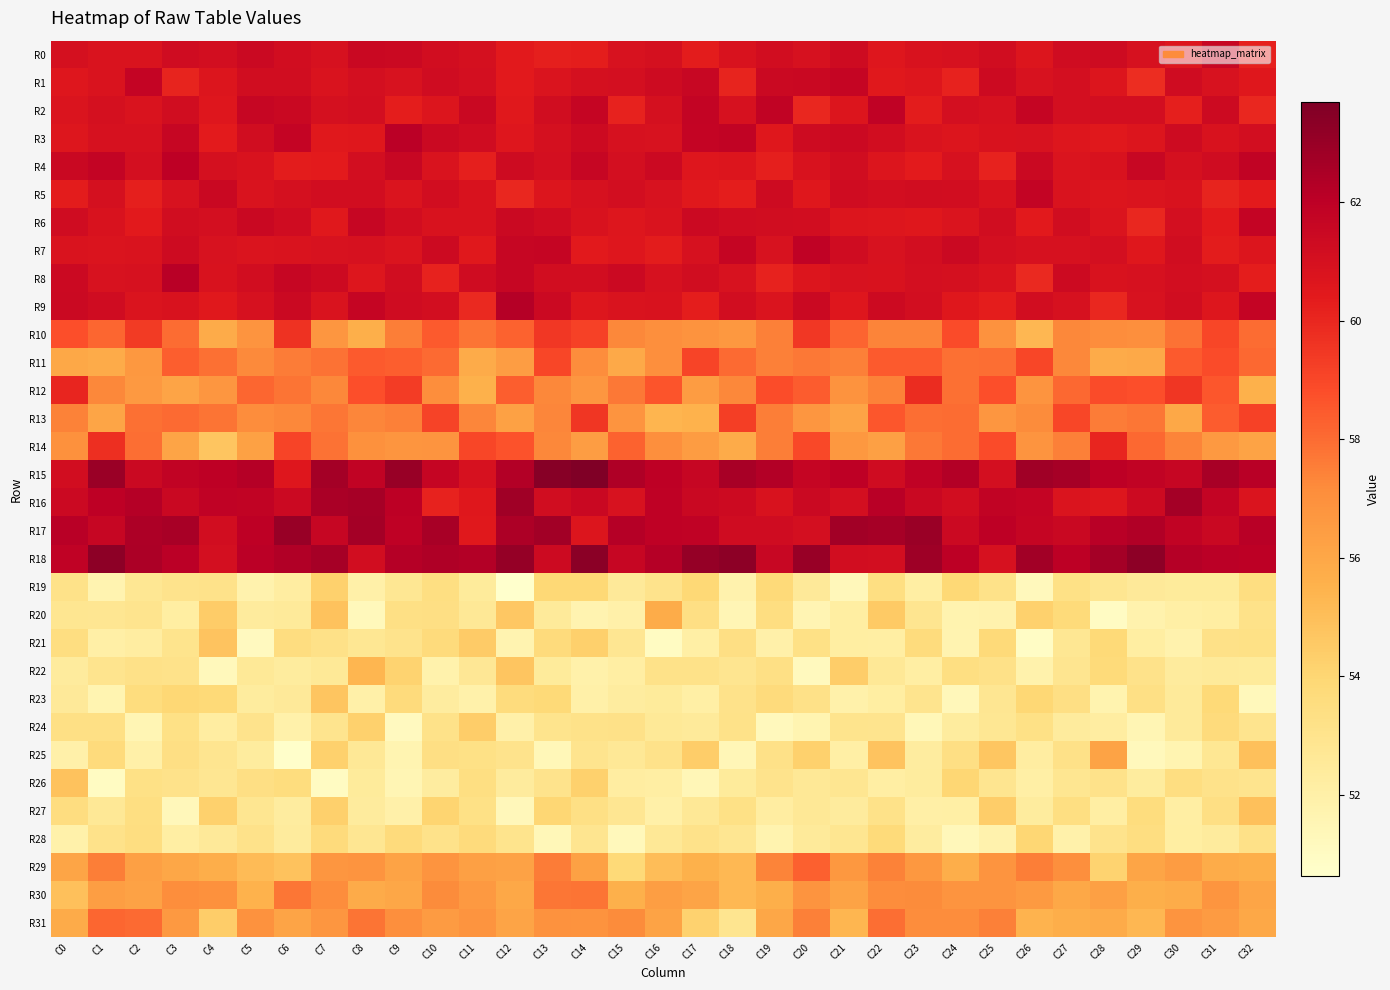

Reading right to left, transcribe all the data shown in this chart.

R0: C32=60.2	C31=61.6	C30=60.6	C29=60.9	C28=61.3	C27=61.2	C26=60.7	C25=61.2	C24=61.0	C23=60.8	C22=60.6	C21=61.3	C20=61.0	C19=61.1	C18=60.8	C17=60.3	C16=61.0	C15=60.9	C14=60.3	C13=60.2	C12=60.4	C11=61.0	C10=61.1	C9=61.5	C8=61.5	C7=60.9	C6=61.1	C5=61.5	C4=61.1	C3=61.3	C2=60.8	C1=60.8	C0=61.0
R1: C32=60.5	C31=60.9	C30=61.3	C29=59.8	C28=60.7	C27=61.0	C26=60.9	C25=61.3	C24=60.1	C23=60.6	C22=60.5	C21=61.7	C20=61.5	C19=61.5	C18=60.1	C17=61.6	C16=61.3	C15=61.1	C14=61.0	C13=60.7	C12=60.4	C11=61.1	C10=61.3	C9=60.9	C8=61.0	C7=60.8	C6=61.2	C5=61.2	C4=60.7	C3=60.1	C2=61.7	C1=60.8	C0=60.6
R2: C32=60.0	C31=61.4	C30=60.2	C29=61.1	C28=61.1	C27=61.1	C26=61.7	C25=60.9	C24=61.0	C23=60.4	C22=61.9	C21=60.7	C20=60.0	C19=61.8	C18=61.0	C17=61.8	C16=61.0	C15=60.1	C14=61.7	C13=61.2	C12=60.5	C11=61.5	C10=60.7	C9=60.3	C8=61.1	C7=61.0	C6=61.5	C5=61.6	C4=60.6	C3=61.2	C2=60.8	C1=61.0	C0=60.7
R3: C32=61.1	C31=60.8	C30=61.3	C29=60.7	C28=60.5	C27=60.6	C26=60.9	C25=60.9	C24=60.7	C23=60.8	C22=61.2	C21=61.4	C20=61.3	C19=60.5	C18=61.8	C17=61.7	C16=60.9	C15=61.0	C14=61.4	C13=61.0	C12=60.6	C11=61.3	C10=61.5	C9=62.1	C8=60.5	C7=60.5	C6=61.7	C5=61.2	C4=60.4	C3=61.6	C2=61.0	C1=61.0	C0=60.6
R4: C32=61.8	C31=61.2	C30=61.0	C29=61.6	C28=60.9	C27=60.8	C26=61.4	C25=60.1	C24=60.9	C23=60.4	C22=60.7	C21=61.2	C20=60.8	C19=60.2	C18=60.7	C17=60.6	C16=61.4	C15=61.1	C14=61.6	C13=61.0	C12=61.3	C11=60.2	C10=60.8	C9=61.6	C8=61.1	C7=60.4	C6=60.3	C5=60.9	C4=61.0	C3=62.0	C2=61.1	C1=61.8	C0=61.5
R5: C32=60.4	C31=60.1	C30=60.8	C29=60.7	C28=60.7	C27=60.8	C26=61.8	C25=60.9	C24=61.1	C23=61.2	C22=61.1	C21=61.2	C20=60.5	C19=61.3	C18=60.3	C17=60.5	C16=60.9	C15=61.1	C14=61.0	C13=60.7	C12=60.0	C11=60.9	C10=61.1	C9=60.7	C8=61.1	C7=61.1	C6=61.0	C5=60.8	C4=61.5	C3=60.9	C2=60.2	C1=61.0	C0=60.3
R6: C32=61.7	C31=60.5	C30=61.1	C29=60.0	C28=60.8	C27=61.2	C26=60.5	C25=61.2	C24=60.8	C23=60.6	C22=60.6	C21=60.7	C20=61.2	C19=61.2	C18=61.2	C17=61.4	C16=60.8	C15=60.7	C14=60.9	C13=61.3	C12=61.5	C11=60.8	C10=60.9	C9=61.2	C8=61.6	C7=60.5	C6=61.2	C5=61.5	C4=61.1	C3=61.2	C2=60.4	C1=60.9	C0=61.3
R7: C32=60.7	C31=60.4	C30=61.2	C29=60.5	C28=61.1	C27=60.9	C26=60.9	C25=61.0	C24=61.4	C23=61.1	C22=60.9	C21=61.3	C20=61.9	C19=60.9	C18=61.7	C17=61.0	C16=60.4	C15=60.6	C14=60.5	C13=61.7	C12=61.6	C11=60.5	C10=61.4	C9=60.8	C8=60.9	C7=60.9	C6=60.8	C5=60.8	C4=60.9	C3=61.3	C2=60.8	C1=60.8	C0=60.8
R8: C32=60.3	C31=61.0	C30=61.1	C29=60.9	C28=60.9	C27=61.4	C26=60.0	C25=60.8	C24=61.0	C23=61.1	C22=60.9	C21=60.9	C20=60.7	C19=60.1	C18=60.9	C17=61.2	C16=61.0	C15=61.4	C14=61.1	C13=61.2	C12=61.6	C11=61.3	C10=60.1	C9=61.2	C8=60.6	C7=61.3	C6=61.6	C5=61.2	C4=60.9	C3=62.1	C2=60.9	C1=60.9	C0=61.4
R9: C32=61.7	C31=60.6	C30=61.2	C29=60.9	C28=60.0	C27=61.0	C26=61.2	C25=60.3	C24=60.5	C23=61.1	C22=61.4	C21=60.6	C20=61.5	C19=60.8	C18=61.2	C17=60.3	C16=60.8	C15=60.8	C14=60.6	C13=61.4	C12=62.2	C11=60.0	C10=61.1	C9=61.2	C8=61.6	C7=60.8	C6=61.5	C5=61.0	C4=60.5	C3=60.9	C2=60.7	C1=61.2	C0=61.5
R10: C32=58.0	C31=59.0	C30=57.9	C29=57.0	C28=57.1	C27=57.3	C26=55.3	C25=56.9	C24=58.9	C23=57.4	C22=57.4	C21=58.2	C20=59.5	C19=57.5	C18=56.7	C17=56.9	C16=57.0	C15=57.3	C14=59.2	C13=59.5	C12=58.2	C11=57.8	C10=58.5	C9=57.5	C8=55.6	C7=56.7	C6=59.6	C5=56.8	C4=55.8	C3=58.0	C2=59.4	C1=58.1	C0=58.8
R11: C32=58.1	C31=58.9	C30=58.5	C29=55.9	C28=55.8	C27=57.3	C26=59.0	C25=58.0	C24=57.9	C23=58.4	C22=58.5	C21=57.5	C20=57.7	C19=57.5	C18=58.0	C17=59.0	C16=57.0	C15=55.9	C14=57.1	C13=59.0	C12=56.4	C11=55.8	C10=58.0	C9=58.4	C8=58.4	C7=57.9	C6=57.6	C5=57.2	C4=57.9	C3=58.4	C2=56.7	C1=55.8	C0=56.0
R12: C32=55.6	C31=58.6	C30=59.5	C29=58.8	C28=58.9	C27=58.1	C26=56.8	C25=58.8	C24=57.9	C23=59.9	C22=57.5	C21=56.9	C20=58.4	C19=58.8	C18=57.3	C17=56.5	C16=58.6	C15=57.7	C14=56.7	C13=57.3	C12=58.4	C11=55.5	C10=57.1	C9=59.3	C8=58.8	C7=57.3	C6=57.8	C5=58.2	C4=56.7	C3=56.1	C2=56.6	C1=57.3	C0=60.0
R13: C32=59.2	C31=58.4	C30=55.9	C29=57.8	C28=57.6	C27=59.0	C26=57.2	C25=56.7	C24=58.0	C23=57.9	C22=58.6	C21=56.1	C20=56.7	C19=57.5	C18=59.3	C17=55.5	C16=55.4	C15=56.8	C14=59.5	C13=57.4	C12=56.3	C11=57.3	C10=59.1	C9=57.5	C8=57.4	C7=57.7	C6=57.3	C5=57.1	C4=57.8	C3=58.0	C2=57.9	C1=56.1	C0=57.4
R14: C32=56.2	C31=56.6	C30=57.4	C29=58.1	C28=60.0	C27=57.5	C26=56.8	C25=58.9	C24=58.0	C23=57.7	C22=56.3	C21=56.7	C20=59.0	C19=57.5	C18=55.8	C17=56.5	C16=57.0	C15=58.3	C14=56.4	C13=57.3	C12=58.7	C11=59.0	C10=56.8	C9=56.8	C8=57.0	C7=57.8	C6=59.1	C5=56.3	C4=54.7	C3=56.1	C2=57.9	C1=59.7	C0=57.0
R15: C32=62.1	C31=62.6	C30=61.6	C29=61.8	C28=62.0	C27=62.6	C26=62.8	C25=61.0	C24=62.3	C23=61.9	C22=61.3	C21=62.0	C20=61.6	C19=62.3	C18=62.6	C17=61.6	C16=62.0	C15=62.4	C14=63.7	C13=63.4	C12=62.3	C11=61.0	C10=61.7	C9=63.0	C8=61.8	C7=62.7	C6=60.6	C5=62.2	C4=62.0	C3=61.8	C2=61.5	C1=62.9	C0=61.1
R16: C32=60.7	C31=61.8	C30=62.7	C29=61.4	C28=60.7	C27=60.7	C26=61.7	C25=61.8	C24=61.2	C23=61.5	C22=62.1	C21=61.1	C20=61.5	C19=60.9	C18=61.4	C17=61.5	C16=61.9	C15=60.9	C14=61.5	C13=61.2	C12=62.8	C11=60.6	C10=60.1	C9=62.0	C8=62.6	C7=62.5	C6=61.4	C5=61.8	C4=61.9	C3=61.5	C2=62.2	C1=62.0	C0=61.4
R17: C32=62.1	C31=61.5	C30=61.8	C29=62.3	C28=62.1	C27=61.5	C26=61.7	C25=62.0	C24=61.4	C23=62.9	C22=62.6	C21=62.7	C20=61.1	C19=61.3	C18=61.2	C17=61.9	C16=61.9	C15=62.2	C14=60.7	C13=62.7	C12=62.4	C11=60.5	C10=62.6	C9=61.9	C8=62.7	C7=61.6	C6=63.0	C5=62.0	C4=61.2	C3=62.6	C2=62.4	C1=61.6	C0=62.1
R18: C32=62.0	C31=62.1	C30=62.2	C29=63.3	C28=62.7	C27=62.0	C26=62.7	C25=61.0	C24=62.0	C23=62.9	C22=61.1	C21=61.2	C20=63.0	C19=61.6	C18=63.3	C17=63.1	C16=62.2	C15=61.6	C14=63.4	C13=61.4	C12=63.1	C11=62.3	C10=62.4	C9=62.2	C8=61.2	C7=62.6	C6=62.3	C5=62.1	C4=61.0	C3=62.1	C2=62.5	C1=63.3	C0=61.9
R19: C32=53.5	C31=52.5	C30=52.4	C29=52.6	C28=52.9	C27=53.2	C26=51.2	C25=53.2	C24=53.9	C23=52.2	C22=53.4	C21=51.3	C20=52.6	C19=53.8	C18=51.8	C17=53.9	C16=53.1	C15=52.5	C14=53.9	C13=53.9	C12=50.6	C11=52.5	C10=53.4	C9=52.7	C8=52.0	C7=54.2	C6=52.3	C5=51.8	C4=53.1	C3=53.1	C2=52.8	C1=51.7	C0=53.2
R20: C32=53.2	C31=52.2	C30=52.1	C29=51.8	C28=51.0	C27=53.7	C26=54.2	C25=51.8	C24=51.8	C23=52.9	C22=54.5	C21=52.2	C20=51.6	C19=53.5	C18=51.5	C17=53.4	C16=55.8	C15=51.9	C14=51.7	C13=52.5	C12=54.7	C11=52.7	C10=53.4	C9=53.3	C8=51.3	C7=54.8	C6=52.5	C5=52.4	C4=54.5	C3=52.2	C2=52.9	C1=52.8	C0=52.9
R21: C32=53.3	C31=53.2	C30=51.8	C29=52.2	C28=53.8	C27=52.8	C26=50.9	C25=53.8	C24=51.7	C23=53.6	C22=52.1	C21=52.2	C20=53.3	C19=52.0	C18=53.4	C17=52.1	C16=51.0	C15=52.8	C14=54.3	C13=53.7	C12=51.7	C11=54.5	C10=53.6	C9=53.0	C8=52.8	C7=53.2	C6=53.5	C5=51.1	C4=54.8	C3=53.0	C2=52.2	C1=52.0	C0=53.5
R22: C32=52.4	C31=52.5	C30=52.4	C29=53.1	C28=53.7	C27=52.9	C26=51.8	C25=53.2	C24=53.4	C23=52.1	C22=52.6	C21=54.4	C20=51.2	C19=53.3	C18=52.9	C17=53.1	C16=53.2	C15=52.1	C14=51.9	C13=52.5	C12=54.7	C11=52.7	C10=51.9	C9=54.1	C8=55.3	C7=52.6	C6=52.4	C5=52.6	C4=51.3	C3=53.1	C2=53.2	C1=53.0	C0=52.4
R23: C32=51.3	C31=53.8	C30=52.5	C29=53.3	C28=51.7	C27=53.4	C26=54.0	C25=52.8	C24=51.3	C23=53.0	C22=52.2	C21=51.9	C20=53.2	C19=53.7	C18=53.1	C17=52.1	C16=52.5	C15=52.3	C14=52.0	C13=53.8	C12=53.6	C11=51.9	C10=52.3	C9=53.7	C8=52.0	C7=54.7	C6=52.5	C5=52.4	C4=53.8	C3=53.9	C2=53.6	C1=51.6	C0=52.6
R24: C32=53.0	C31=53.7	C30=52.5	C29=51.5	C28=52.2	C27=52.4	C26=53.3	C25=52.7	C24=52.4	C23=51.4	C22=53.0	C21=53.0	C20=51.6	C19=51.2	C18=53.1	C17=52.5	C16=52.6	C15=53.2	C14=53.2	C13=53.0	C12=51.9	C11=54.4	C10=53.1	C9=51.1	C8=54.2	C7=53.0	C6=51.9	C5=53.1	C4=52.2	C3=53.3	C2=51.5	C1=53.3	C0=53.3
R25: C32=54.9	C31=52.8	C30=51.6	C29=51.2	C28=56.2	C27=53.2	C26=52.2	C25=54.7	C24=53.3	C23=52.3	C22=54.8	C21=52.1	C20=54.2	C19=53.2	C18=51.5	C17=54.4	C16=53.1	C15=52.7	C14=53.0	C13=51.4	C12=53.0	C11=53.3	C10=53.4	C9=51.6	C8=52.6	C7=54.2	C6=50.7	C5=52.4	C4=52.9	C3=53.3	C2=52.0	C1=53.7	C0=51.9
R26: C32=53.0	C31=53.1	C30=53.5	C29=52.4	C28=53.1	C27=52.9	C26=52.1	C25=52.9	C24=54.0	C23=52.3	C22=52.1	C21=52.9	C20=52.6	C19=53.0	C18=52.4	C17=51.5	C16=52.2	C15=52.2	C14=54.2	C13=53.1	C12=52.4	C11=53.4	C10=52.3	C9=51.5	C8=52.5	C7=51.0	C6=53.5	C5=53.4	C4=52.8	C3=53.1	C2=53.3	C1=51.0	C0=54.9
R27: C32=54.9	C31=53.3	C30=52.1	C29=53.6	C28=52.2	C27=53.4	C26=52.4	C25=54.4	C24=52.1	C23=52.0	C22=53.1	C21=52.4	C20=52.6	C19=52.2	C18=53.2	C17=52.6	C16=52.0	C15=52.8	C14=53.3	C13=54.0	C12=51.4	C11=53.3	C10=54.1	C9=51.9	C8=52.4	C7=54.3	C6=52.3	C5=52.9	C4=54.2	C3=51.4	C2=53.4	C1=52.7	C0=53.5
R28: C32=53.2	C31=52.4	C30=52.2	C29=53.5	C28=53.1	C27=51.9	C26=54.0	C25=51.8	C24=51.3	C23=52.3	C22=53.7	C21=52.9	C20=52.5	C19=51.7	C18=52.8	C17=53.1	C16=52.7	C15=51.3	C14=52.9	C13=51.4	C12=53.0	C11=53.7	C10=53.1	C9=53.7	C8=52.8	C7=53.6	C6=52.4	C5=53.1	C4=52.5	C3=52.1	C2=53.5	C1=53.1	C0=51.9
R29: C32=55.6	C31=55.8	C30=56.5	C29=56.1	C28=54.1	C27=57.0	C26=57.5	C25=56.8	C24=55.7	C23=56.7	C22=57.5	C21=56.7	C20=58.3	C19=57.4	C18=55.2	C17=55.5	C16=55.1	C15=53.8	C14=56.3	C13=57.6	C12=56.2	C11=56.3	C10=56.9	C9=56.1	C8=56.9	C7=56.7	C6=54.9	C5=55.1	C4=55.7	C3=56.0	C2=56.3	C1=57.5	C0=56.1
R30: C32=56.1	C31=56.8	C30=55.8	C29=55.6	C28=56.3	C27=56.0	C26=56.6	C25=56.9	C24=56.8	C23=57.2	C22=57.2	C21=56.1	C20=56.8	C19=55.7	C18=55.2	C17=56.1	C16=56.4	C15=55.6	C14=57.8	C13=57.8	C12=56.0	C11=56.6	C10=57.2	C9=56.0	C8=55.8	C7=57.1	C6=57.7	C5=55.5	C4=57.0	C3=57.1	C2=56.2	C1=56.4	C0=55.0
R31: C32=56.0	C31=56.5	C30=56.8	C29=55.3	C28=55.8	C27=55.7	C26=55.5	C25=57.5	C24=57.1	C23=57.2	C22=57.9	C21=55.4	C20=57.5	C19=56.0	C18=52.9	C17=54.2	C16=56.2	C15=57.2	C14=56.9	C13=56.9	C12=56.1	C11=56.8	C10=56.5	C9=57.0	C8=57.8	C7=56.7	C6=56.1	C5=57.0	C4=54.4	C3=56.6	C2=58.1	C1=58.2	C0=55.8